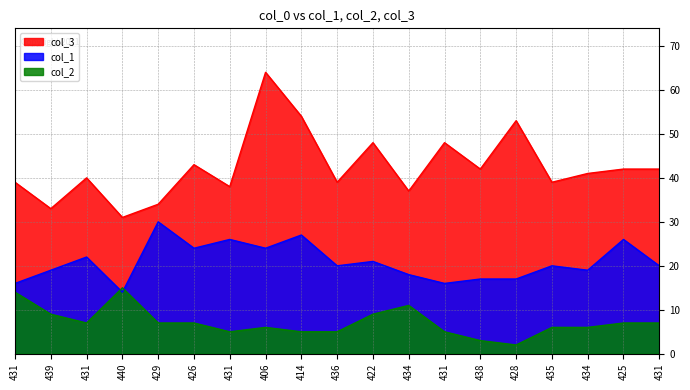

How many distinct data groups are displayed?

3